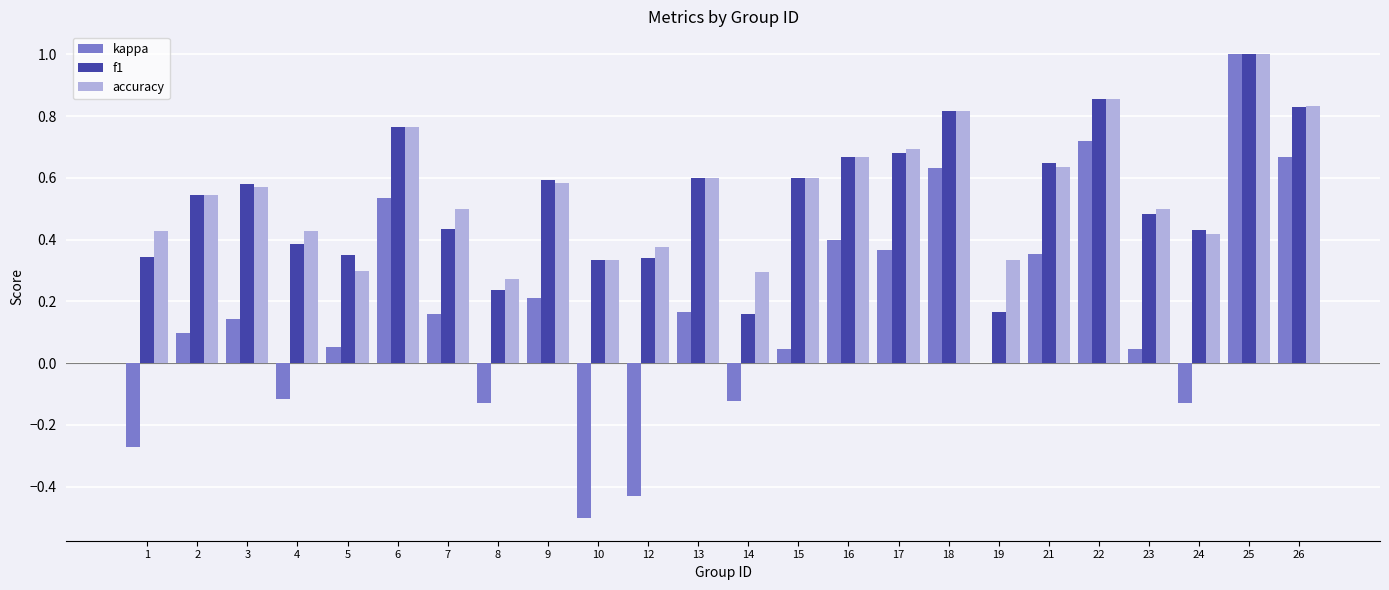

True or false: accuracy has a value of 0.3 at 7.

False